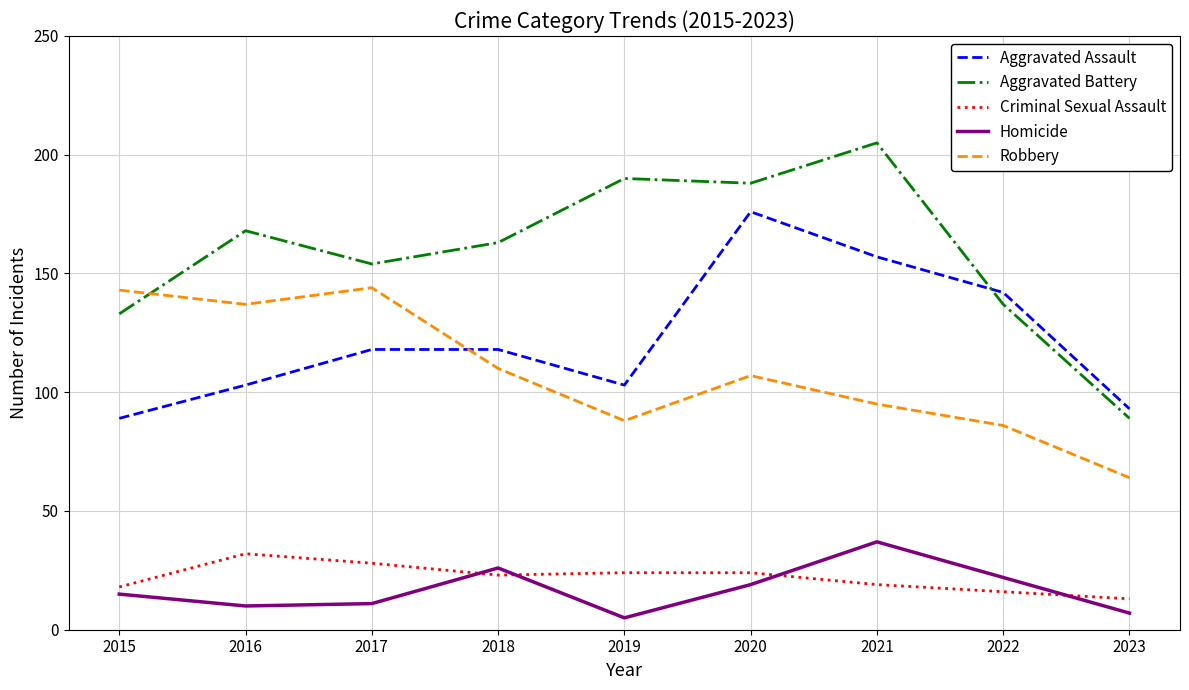

How many intersections are there between Aggravated Battery and Robbery?

1